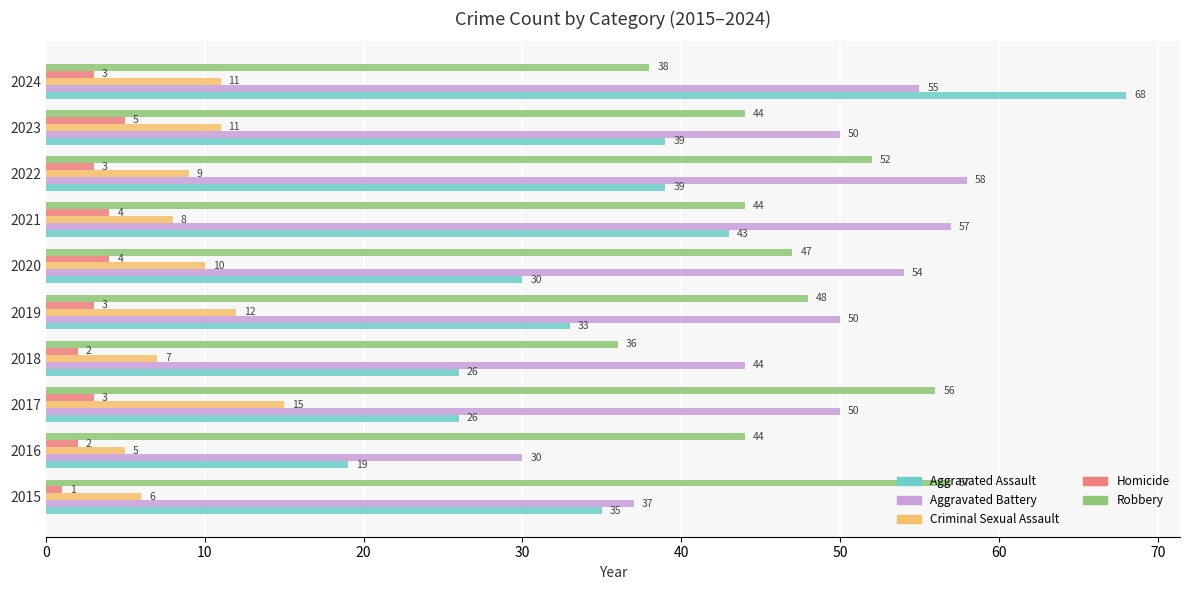

What is the difference between the Robbery values at 2017 and 2019?

8